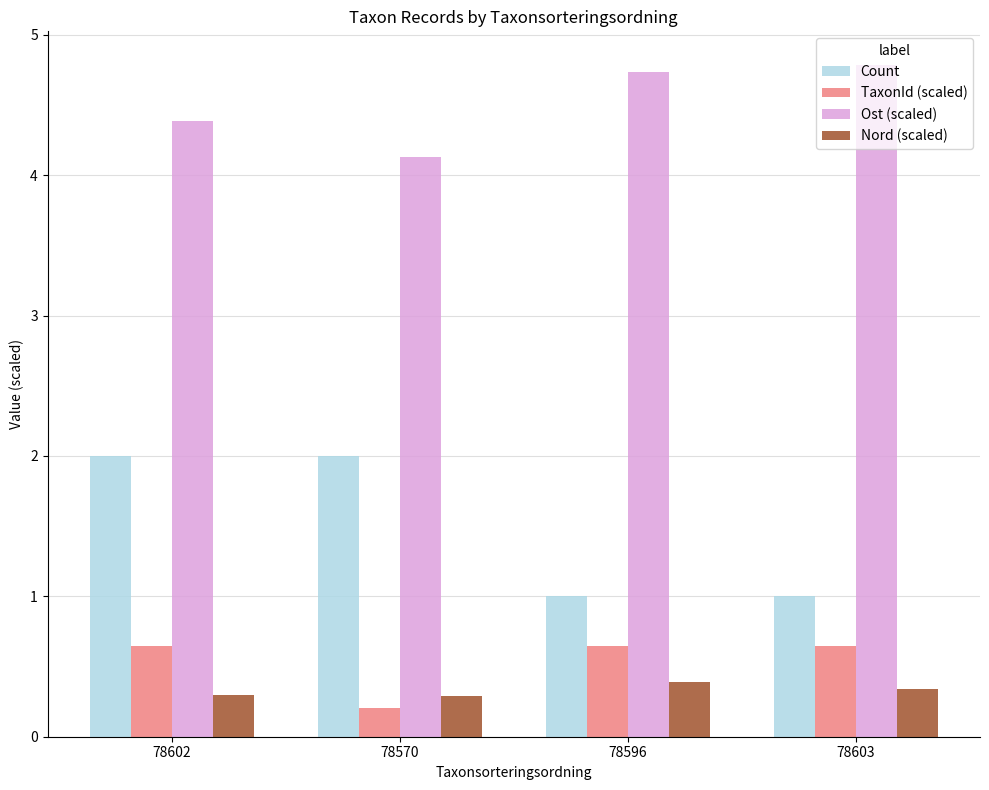

Which label corresponds to the largest value in the chart?

78603